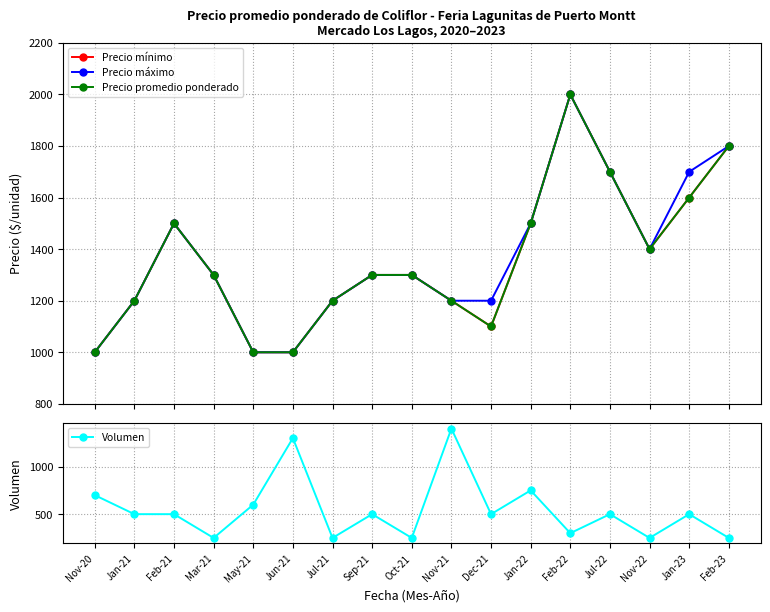

What is the total value across all series at May-21?

3600